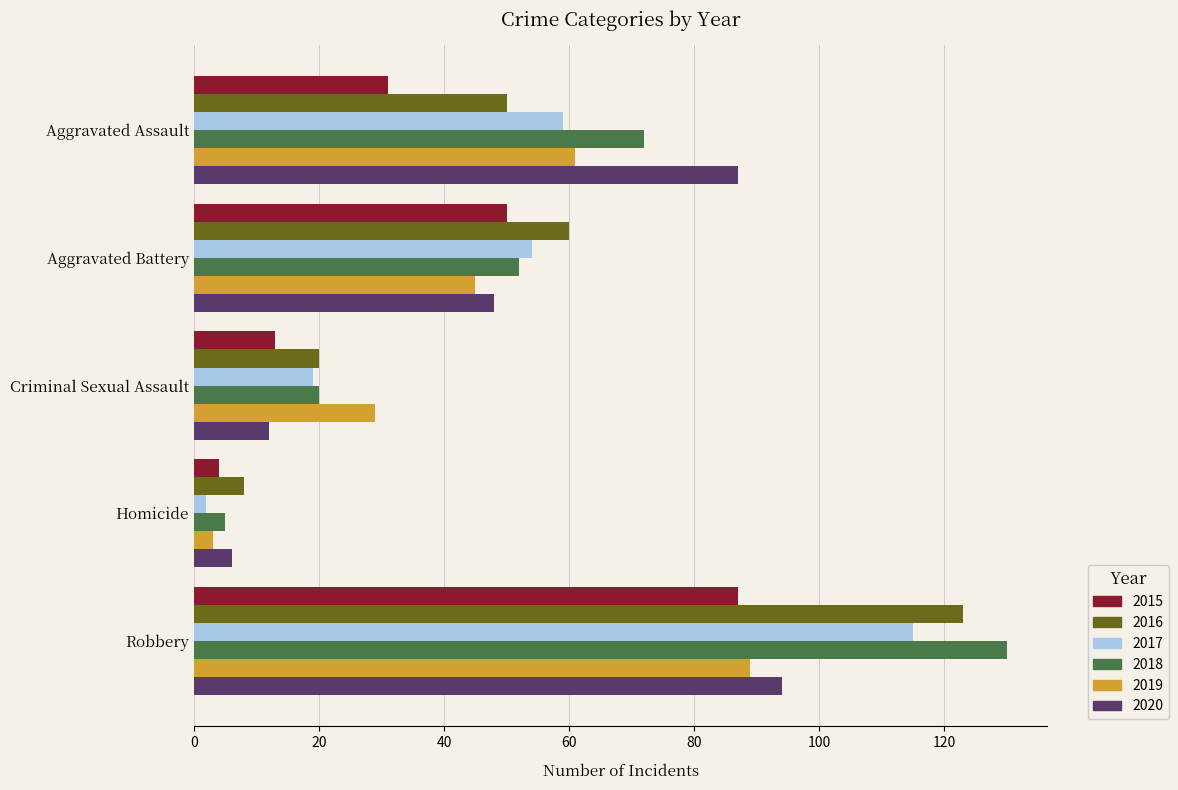

The 2019 series shows 61 at Aggravated Assault. True or false?

True